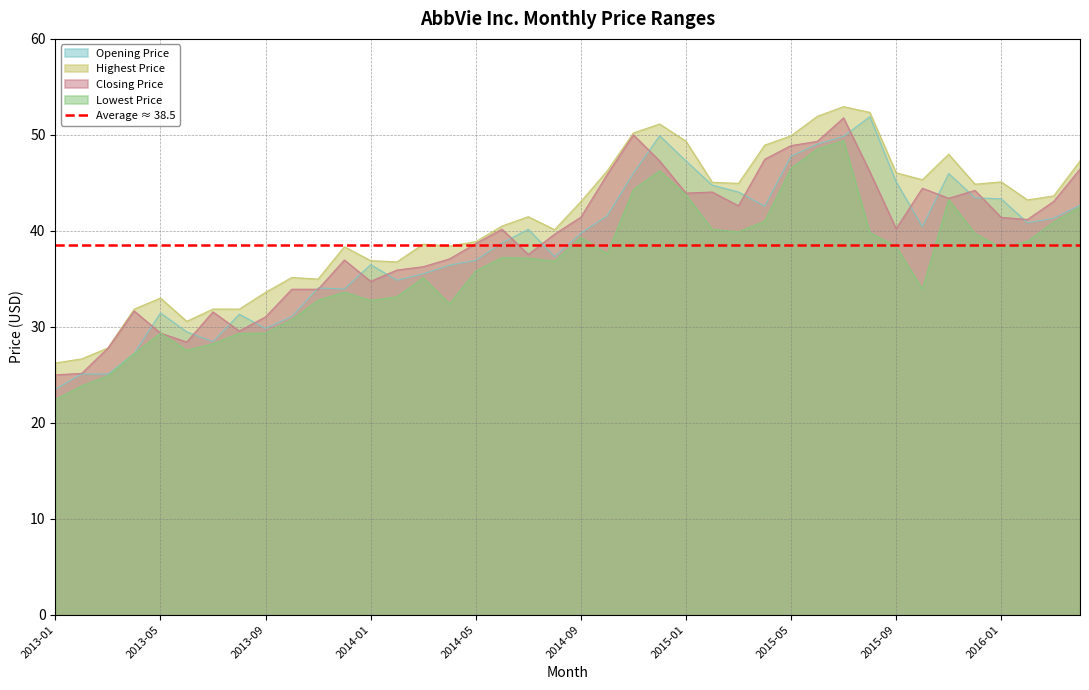

At which label does Closing Price first exceed 40?

2014-06